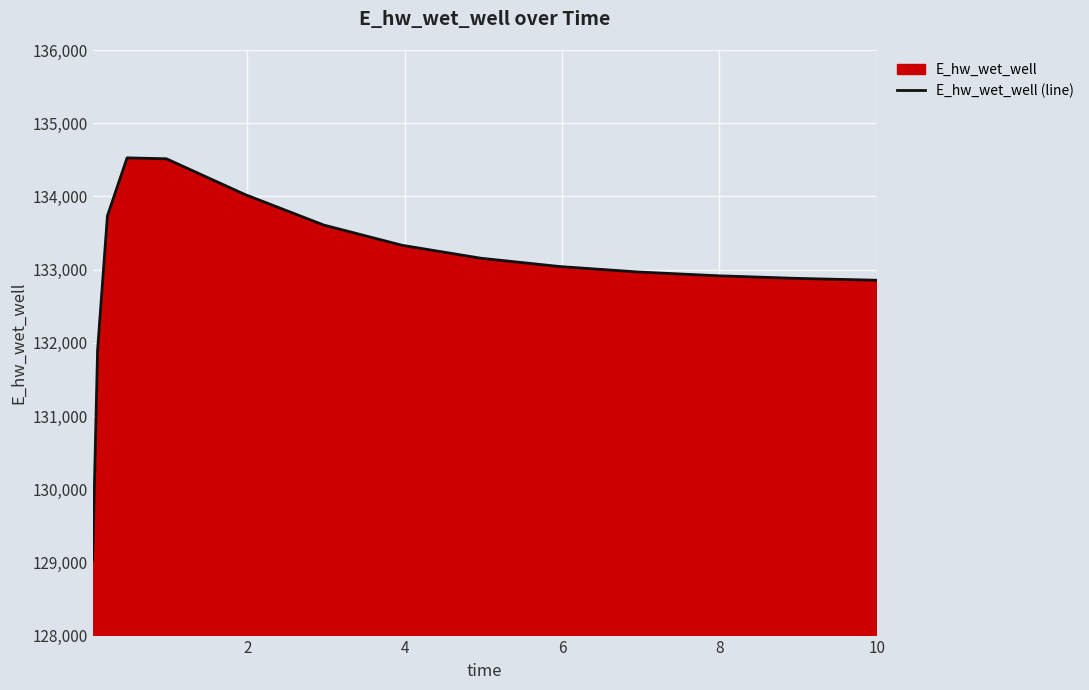

What is the difference between the maximum and minimum values?

5494.0